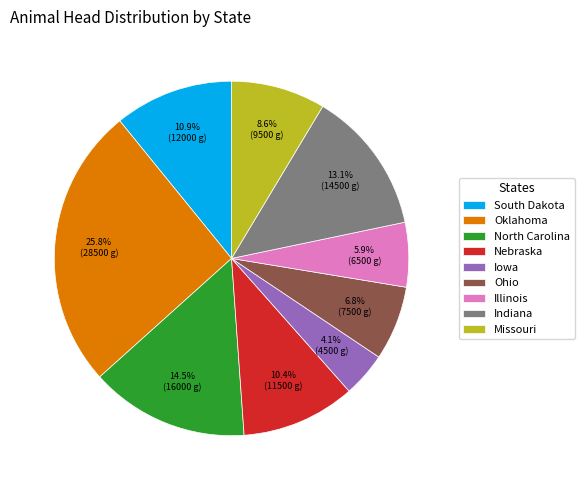

How much of the chart is everything except Nebraska?

89.6%